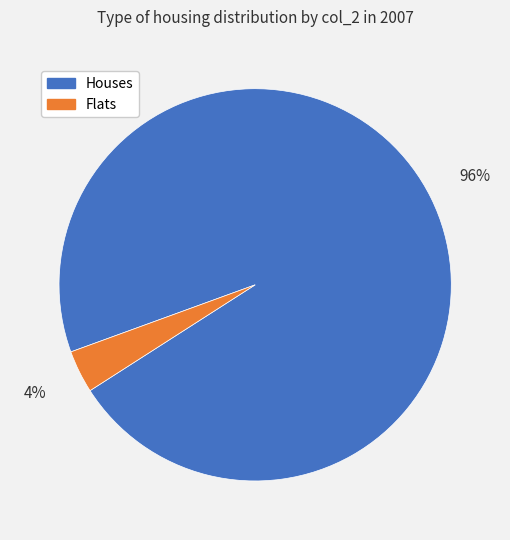

Is there any slice that represents more than half of the pie?

Yes